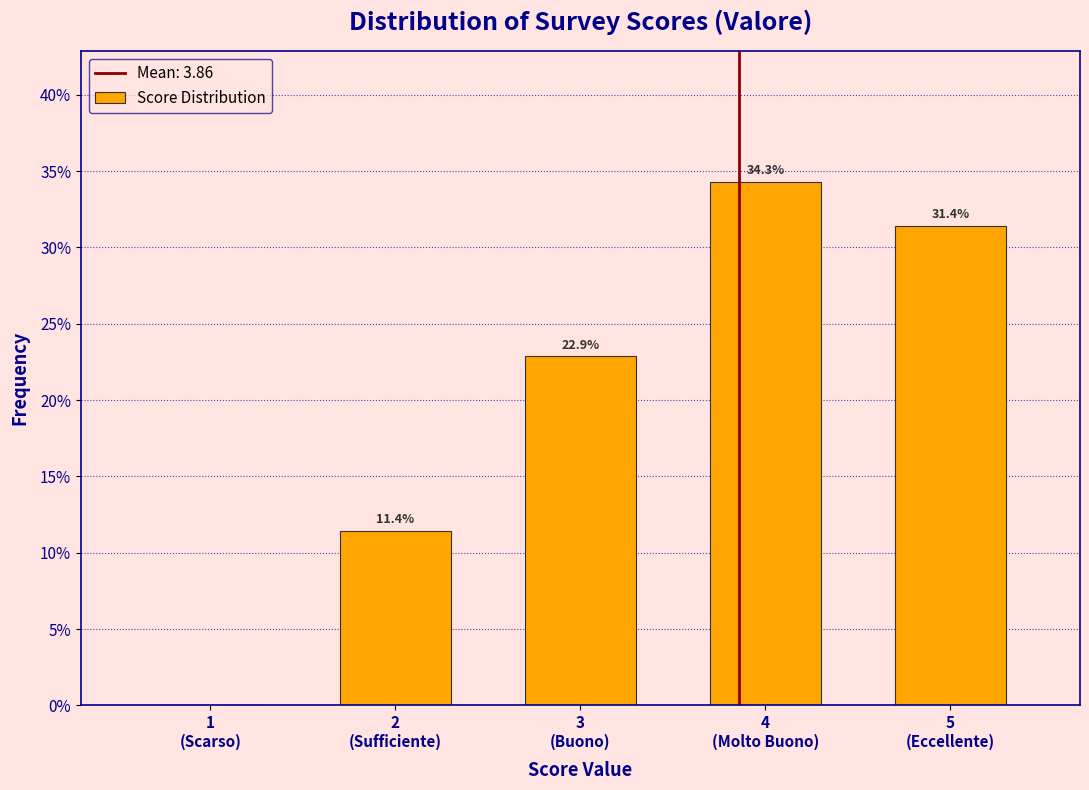

What is the sum of all values?

100.0